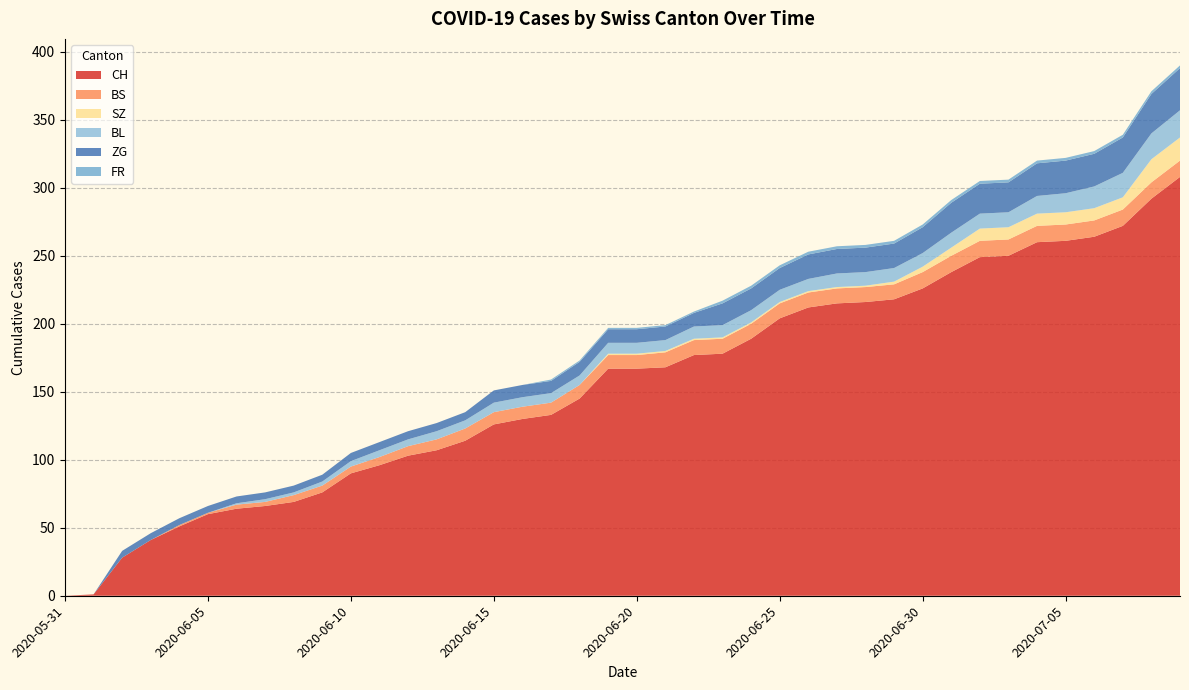

Reading left to right, extract all data points from this chart.

CH: 2020-05-31=0	2020-06-01=1	2020-06-02=28	2020-06-03=41	2020-06-04=51	2020-06-05=60	2020-06-06=64	2020-06-07=66	2020-06-08=69	2020-06-09=76	2020-06-10=90	2020-06-11=96	2020-06-12=103	2020-06-13=107	2020-06-14=114	2020-06-15=126	2020-06-16=130	2020-06-17=133	2020-06-18=145	2020-06-19=167	2020-06-20=167	2020-06-21=168	2020-06-22=177	2020-06-23=178	2020-06-24=189	2020-06-25=204	2020-06-26=212	2020-06-27=215	2020-06-28=216	2020-06-29=218	2020-06-30=226	2020-07-01=238	2020-07-02=249	2020-07-03=250	2020-07-04=260	2020-07-05=261	2020-07-06=264	2020-07-07=272	2020-07-08=292	2020-07-09=308
BS: 2020-05-31=0	2020-06-01=0	2020-06-02=0	2020-06-03=0	2020-06-04=1	2020-06-05=1	2020-06-06=3	2020-06-07=3	2020-06-08=5	2020-06-09=5	2020-06-10=5	2020-06-11=6	2020-06-12=7	2020-06-13=8	2020-06-14=9	2020-06-15=9	2020-06-16=9	2020-06-17=9	2020-06-18=10	2020-06-19=10	2020-06-20=10	2020-06-21=11	2020-06-22=11	2020-06-23=11	2020-06-24=11	2020-06-25=11	2020-06-26=11	2020-06-27=11	2020-06-28=11	2020-06-29=11	2020-06-30=12	2020-07-01=12	2020-07-02=12	2020-07-03=12	2020-07-04=12	2020-07-05=12	2020-07-06=12	2020-07-07=12	2020-07-08=12	2020-07-09=12
SZ: 2020-05-31=0	2020-06-01=0	2020-06-02=0	2020-06-03=0	2020-06-04=0	2020-06-05=0	2020-06-06=0	2020-06-07=0	2020-06-08=0	2020-06-09=0	2020-06-10=0	2020-06-11=0	2020-06-12=0	2020-06-13=0	2020-06-14=0	2020-06-15=0	2020-06-16=0	2020-06-17=0	2020-06-18=0	2020-06-19=1	2020-06-20=1	2020-06-21=1	2020-06-22=1	2020-06-23=1	2020-06-24=1	2020-06-25=1	2020-06-26=1	2020-06-27=1	2020-06-28=1	2020-06-29=2	2020-06-30=4	2020-07-01=6	2020-07-02=9	2020-07-03=9	2020-07-04=9	2020-07-05=9	2020-07-06=9	2020-07-07=9	2020-07-08=17	2020-07-09=17
BL: 2020-05-31=0	2020-06-01=0	2020-06-02=0	2020-06-03=0	2020-06-04=0	2020-06-05=0	2020-06-06=1	2020-06-07=2	2020-06-08=2	2020-06-09=3	2020-06-10=4	2020-06-11=5	2020-06-12=5	2020-06-13=6	2020-06-14=6	2020-06-15=7	2020-06-16=7	2020-06-17=7	2020-06-18=7	2020-06-19=8	2020-06-20=8	2020-06-21=8	2020-06-22=9	2020-06-23=9	2020-06-24=9	2020-06-25=9	2020-06-26=9	2020-06-27=10	2020-06-28=10	2020-06-29=10	2020-06-30=10	2020-07-01=11	2020-07-02=11	2020-07-03=11	2020-07-04=13	2020-07-05=14	2020-07-06=16	2020-07-07=18	2020-07-08=19	2020-07-09=20
ZG: 2020-05-31=0	2020-06-01=0	2020-06-02=5	2020-06-03=5	2020-06-04=5	2020-06-05=5	2020-06-06=5	2020-06-07=5	2020-06-08=5	2020-06-09=5	2020-06-10=6	2020-06-11=6	2020-06-12=6	2020-06-13=6	2020-06-14=6	2020-06-15=9	2020-06-16=9	2020-06-17=9	2020-06-18=10	2020-06-19=10	2020-06-20=10	2020-06-21=10	2020-06-22=10	2020-06-23=16	2020-06-24=16	2020-06-25=16	2020-06-26=18	2020-06-27=18	2020-06-28=18	2020-06-29=18	2020-06-30=19	2020-07-01=22	2020-07-02=22	2020-07-03=22	2020-07-04=24	2020-07-05=24	2020-07-06=24	2020-07-07=26	2020-07-08=29	2020-07-09=31
FR: 2020-05-31=0	2020-06-01=0	2020-06-02=0	2020-06-03=0	2020-06-04=0	2020-06-05=0	2020-06-06=0	2020-06-07=0	2020-06-08=0	2020-06-09=0	2020-06-10=0	2020-06-11=0	2020-06-12=0	2020-06-13=0	2020-06-14=0	2020-06-15=0	2020-06-16=0	2020-06-17=1	2020-06-18=1	2020-06-19=1	2020-06-20=1	2020-06-21=1	2020-06-22=1	2020-06-23=2	2020-06-24=2	2020-06-25=2	2020-06-26=2	2020-06-27=2	2020-06-28=2	2020-06-29=2	2020-06-30=2	2020-07-01=2	2020-07-02=2	2020-07-03=2	2020-07-04=2	2020-07-05=2	2020-07-06=2	2020-07-07=2	2020-07-08=2	2020-07-09=2